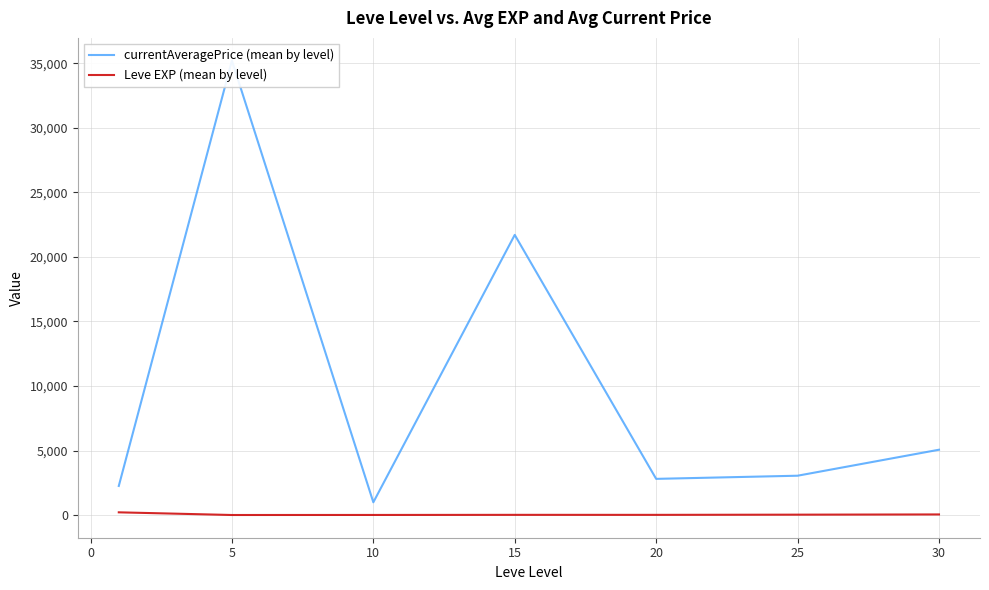

True or false: currentAveragePrice (mean by level) and Leve EXP (mean by level) intersect in this chart.

False